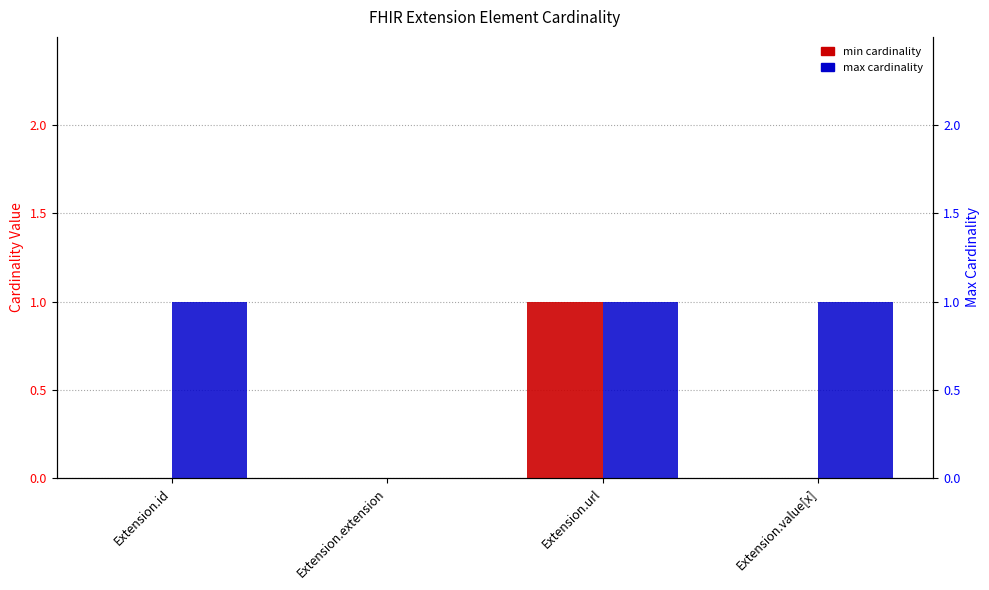

What are all the series names shown in the legend?

min cardinality, max cardinality